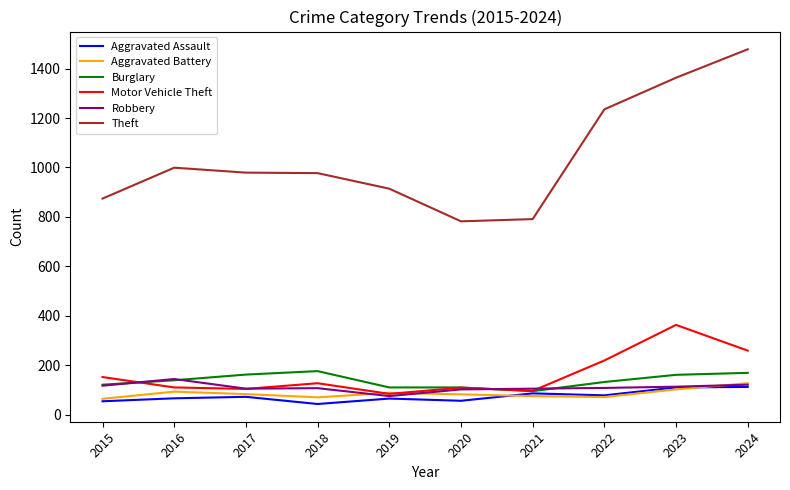

Which series has the largest range (max minus min)?

Theft